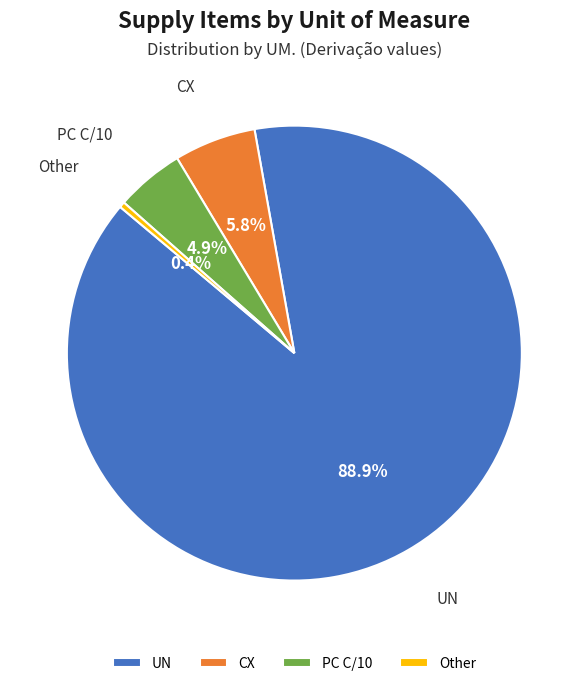

Is CX the majority of the pie?

No